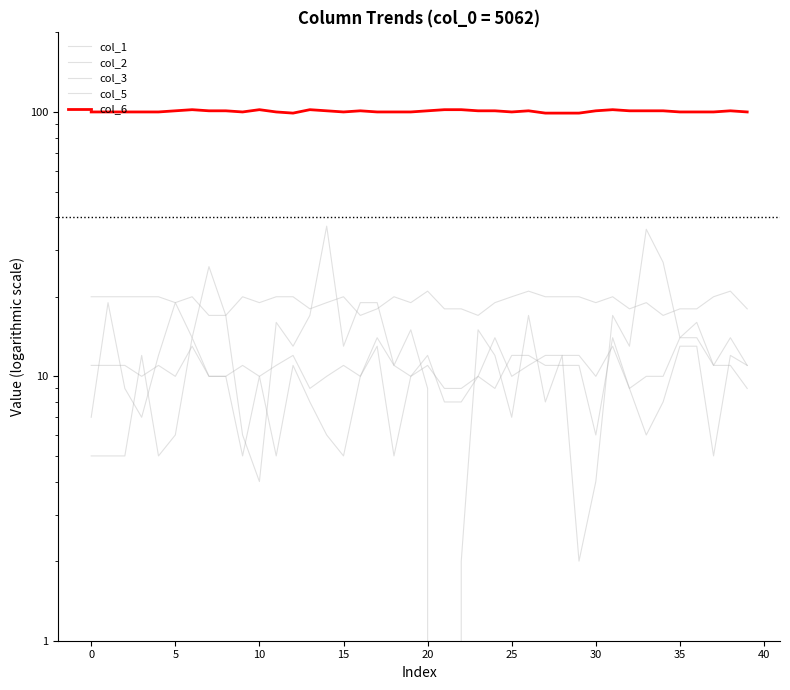

What is the label of the 36th point from the left?

35